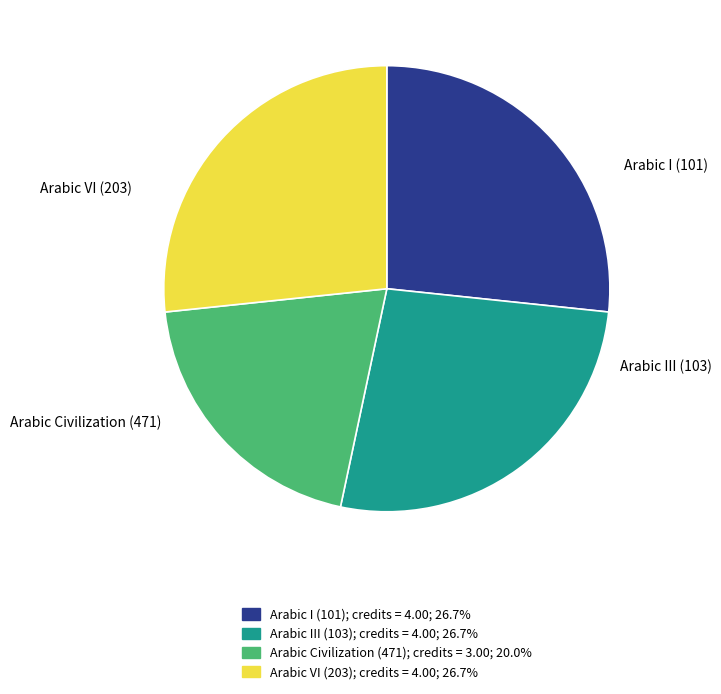

Is there a majority slice in this chart?

No